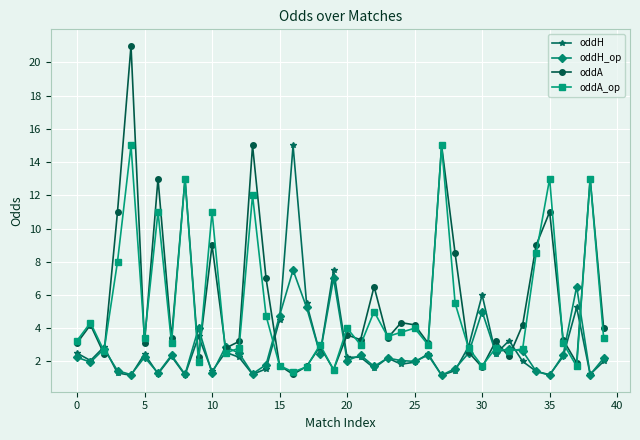

What is the minimum value shown in the chart?

1.2